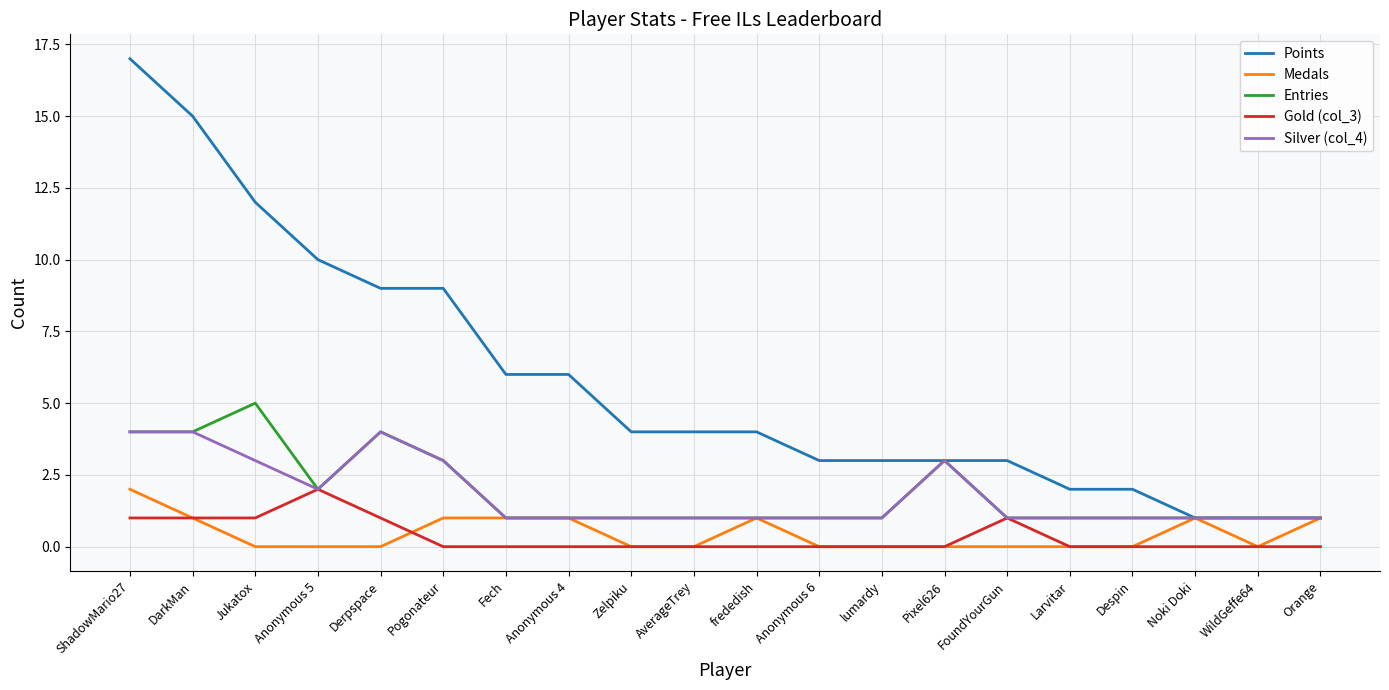

The value of Entries at lumardy is 1. True or false?

True